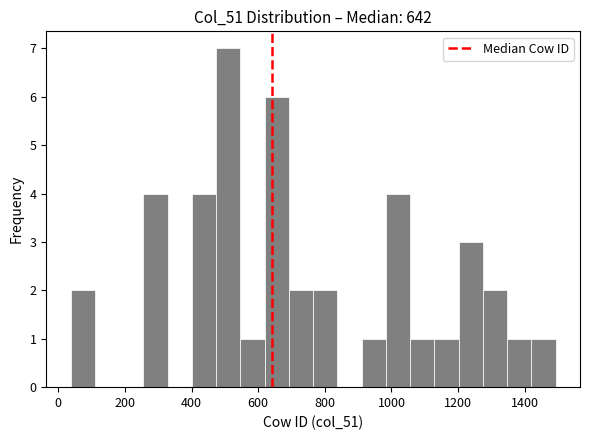

Around what value on the x-axis is the tallest bar? Give the approximate position of its centre, as read against the axis.

520